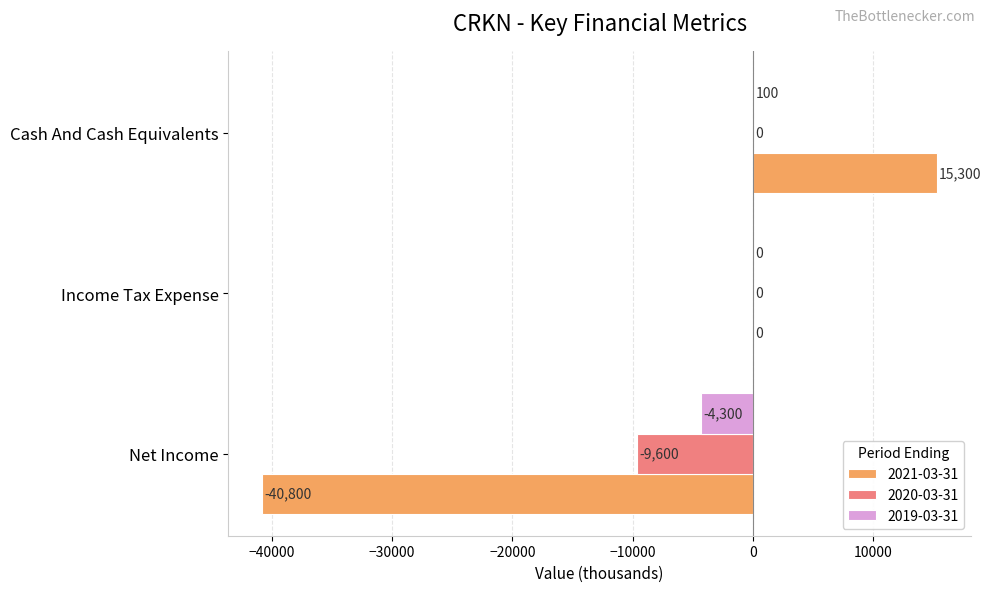

At which category is the sum across all series the highest?

Cash And Cash Equivalents